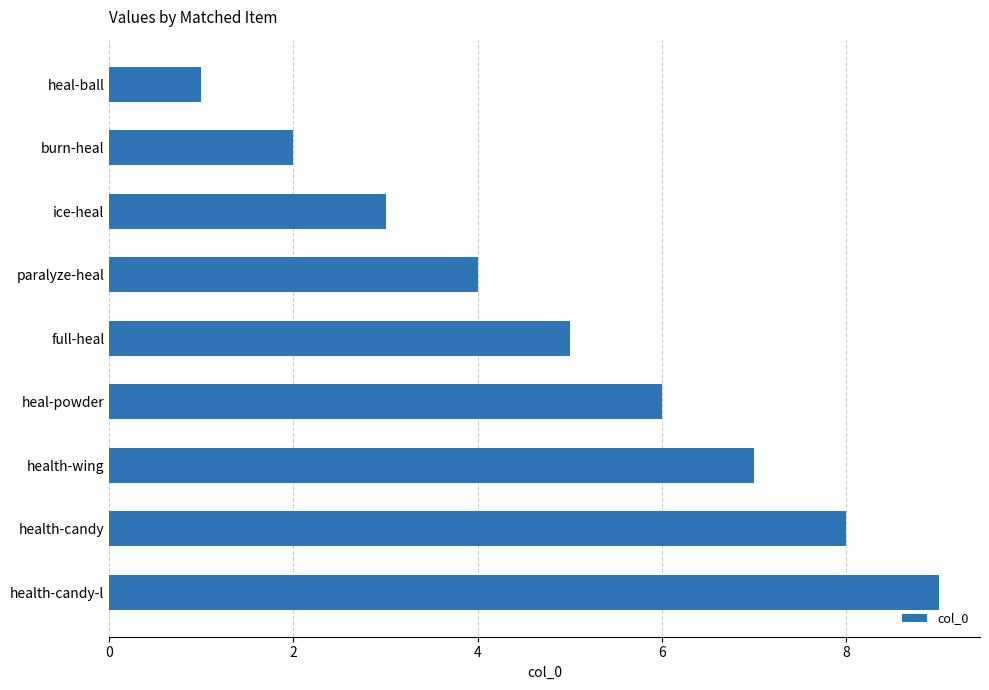

Where is the data nearest to the value 5?

full-heal